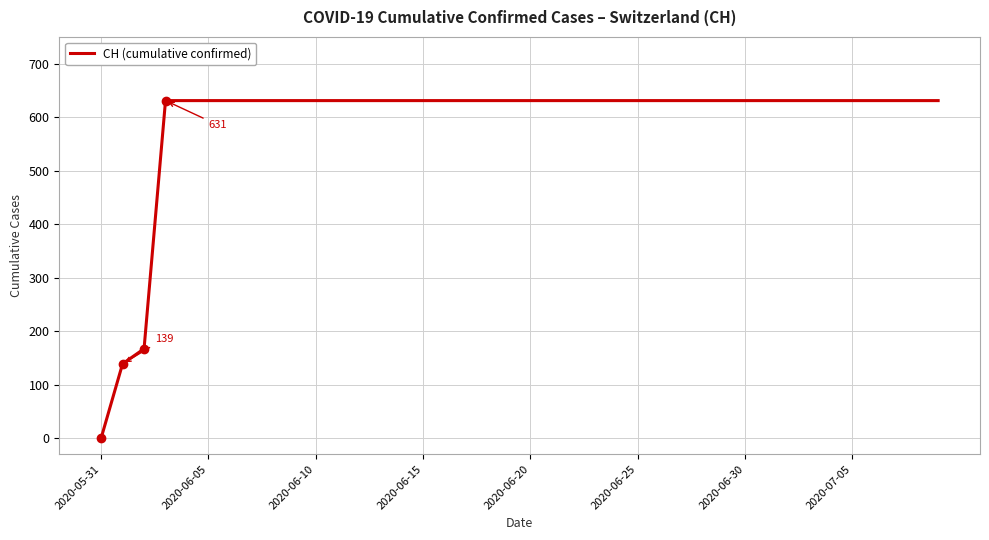

How many positive values are there?

39